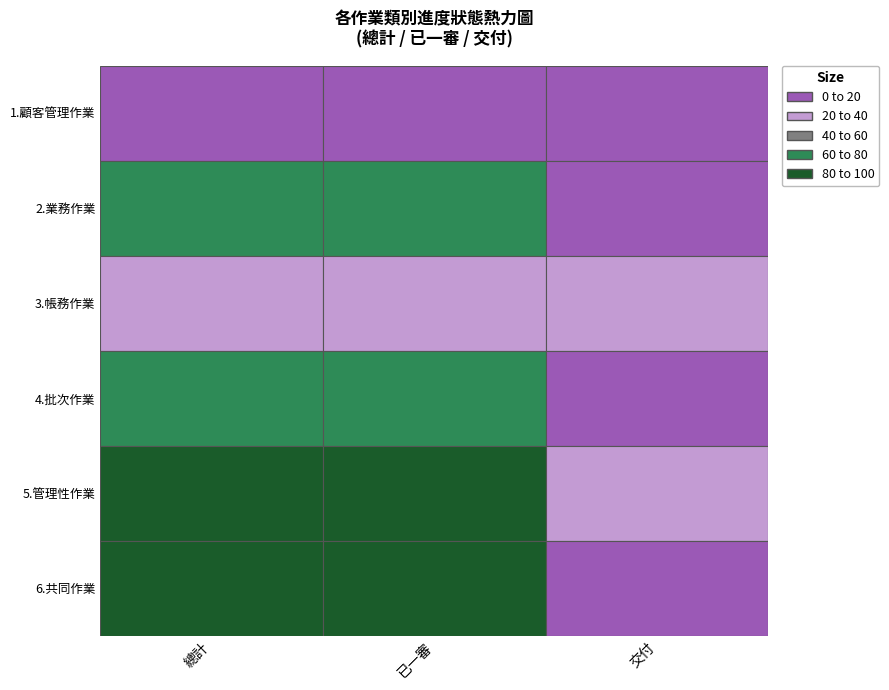

Reading left to right, extract all data points from this chart.

1.顧客管理作業: 16	16	16
2.業務作業: 78	78	0
3.帳務作業: 38	38	36
4.批次作業: 75	75	0
5.管理性作業: 87	87	26
6.共同作業: 88	88	0